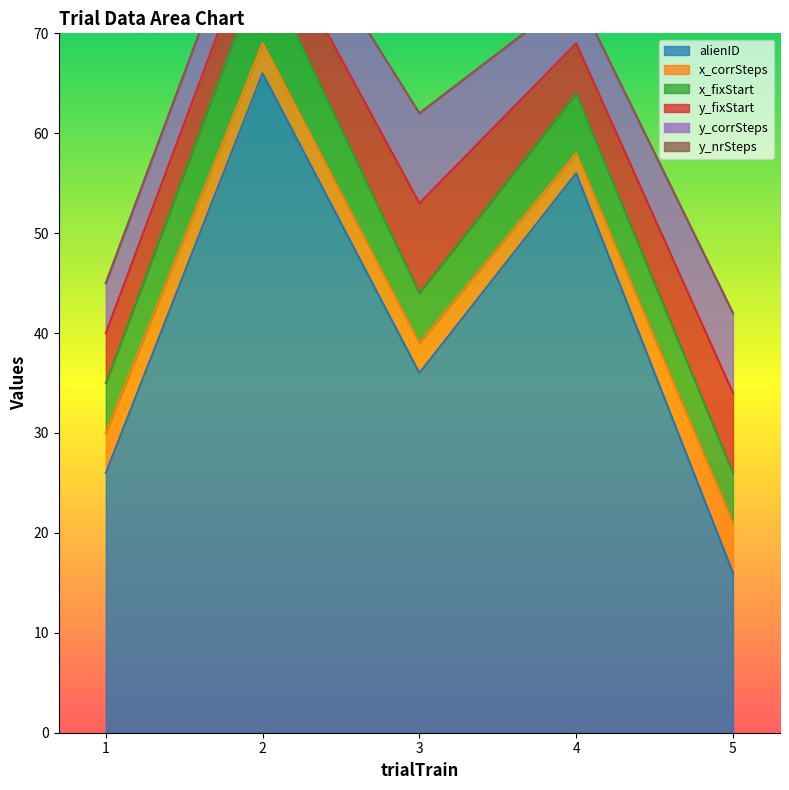

In x_corrSteps, how many points are lower than both neighbors (excluding endpoints)?

1